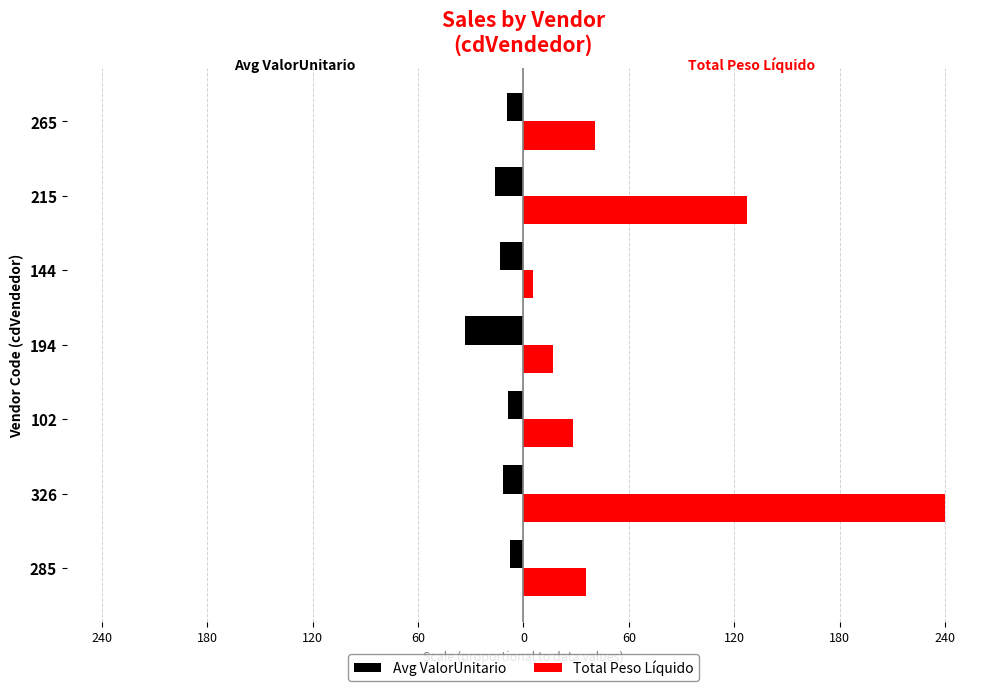

What are all the series names shown in the legend?

Avg ValorUnitario, Total Peso Líquido